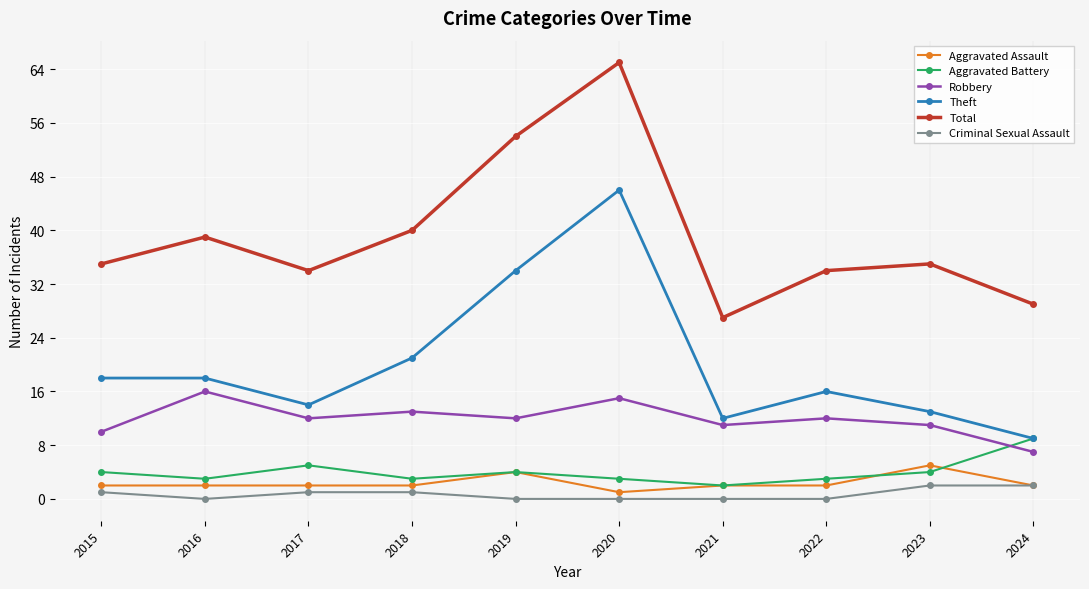

At 2018, list the series in order from largest to smallest.

Total, Theft, Robbery, Aggravated Battery, Aggravated Assault, Criminal Sexual Assault